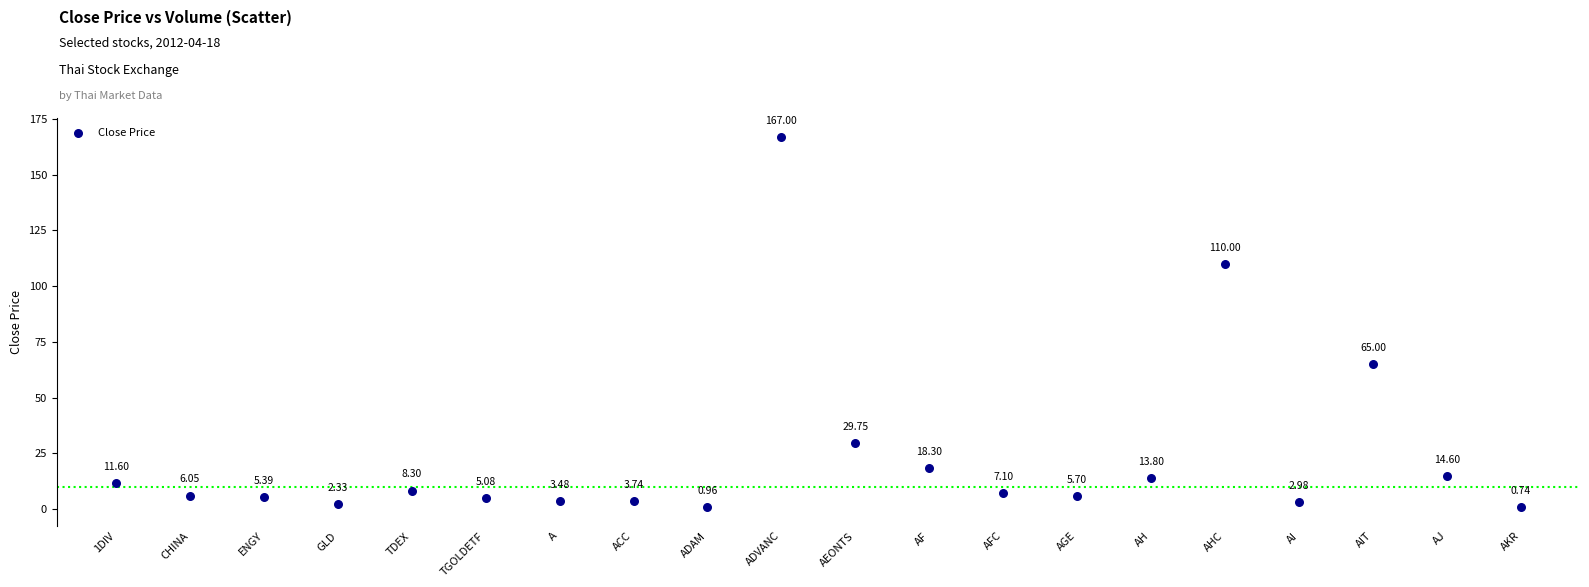

What is the range of Y values (max minus min)?

166.3